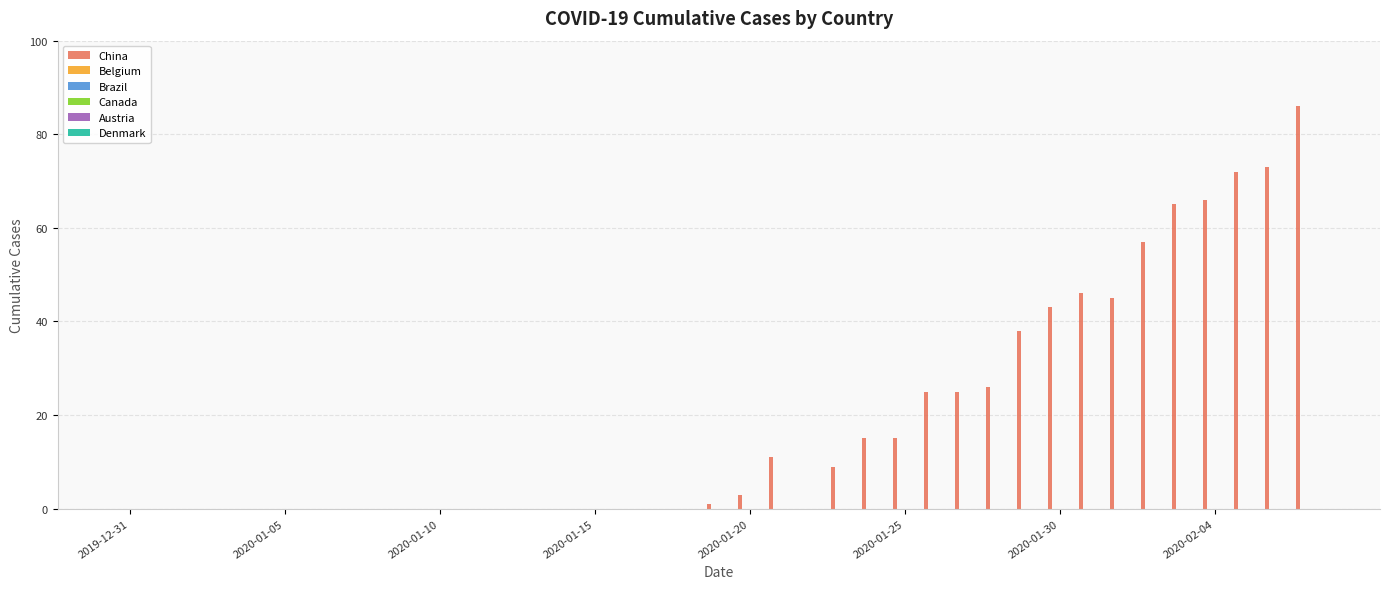

What is the sum of all values?

721